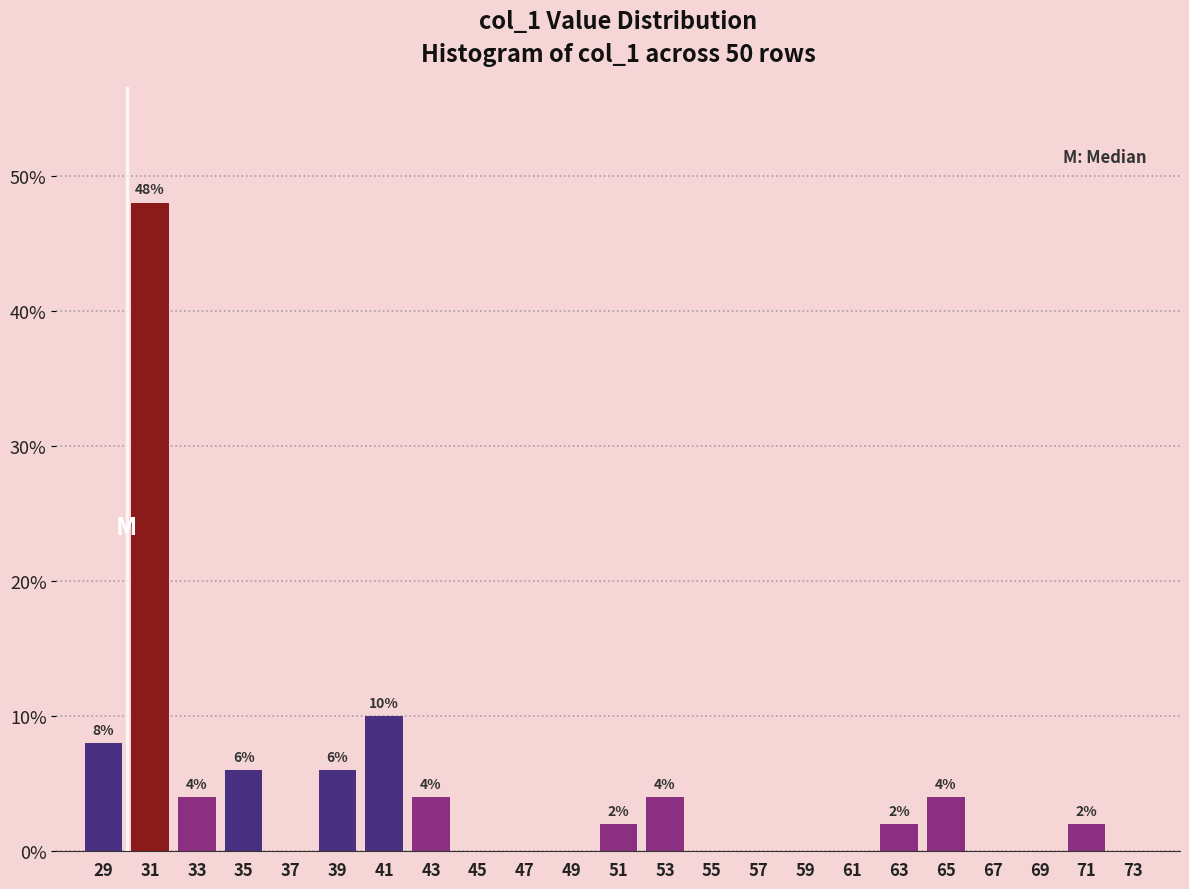

Reading left to right, transcribe all the data shown in this chart.

29=8	31=48	33=4	35=6	37=0	39=6	41=10	43=4	45=0	47=0	49=0	51=2	53=4	55=0	57=0	59=0	61=0	63=2	65=4	67=0	69=0	71=2	73=0